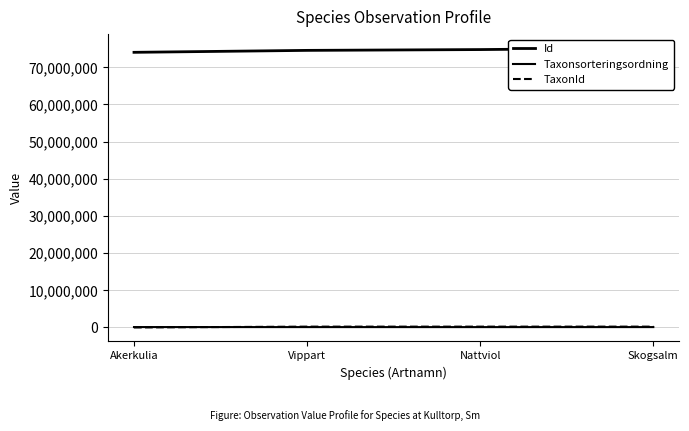

How many values in the Id series exceed 74769327?

1